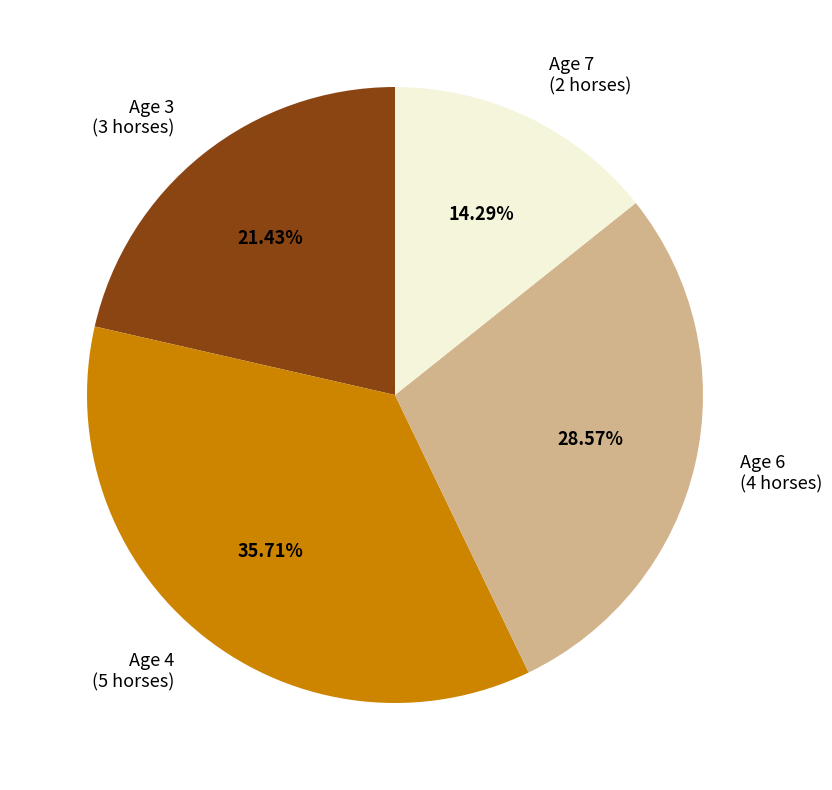

Which has a higher value, Age 3 or Age 4?

Age 4